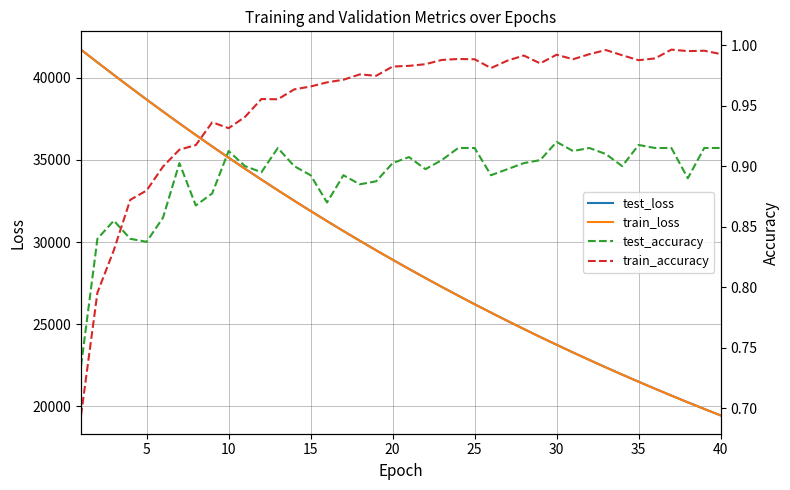

The value of test_loss at 25 is 66177.9. True or false?

False